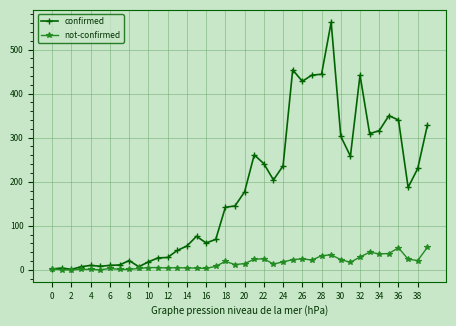

List the series in order of their overall mean, highest first.

confirmed, not-confirmed